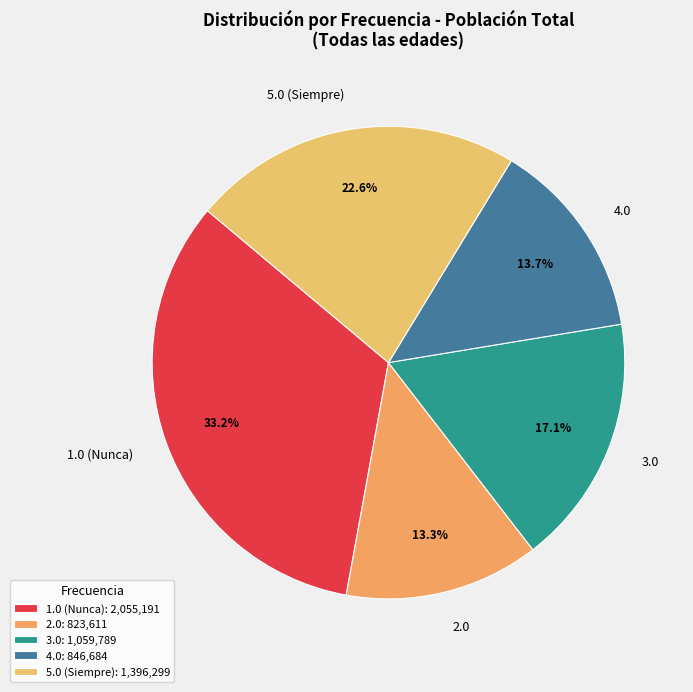

Does any single category account for the majority?

No